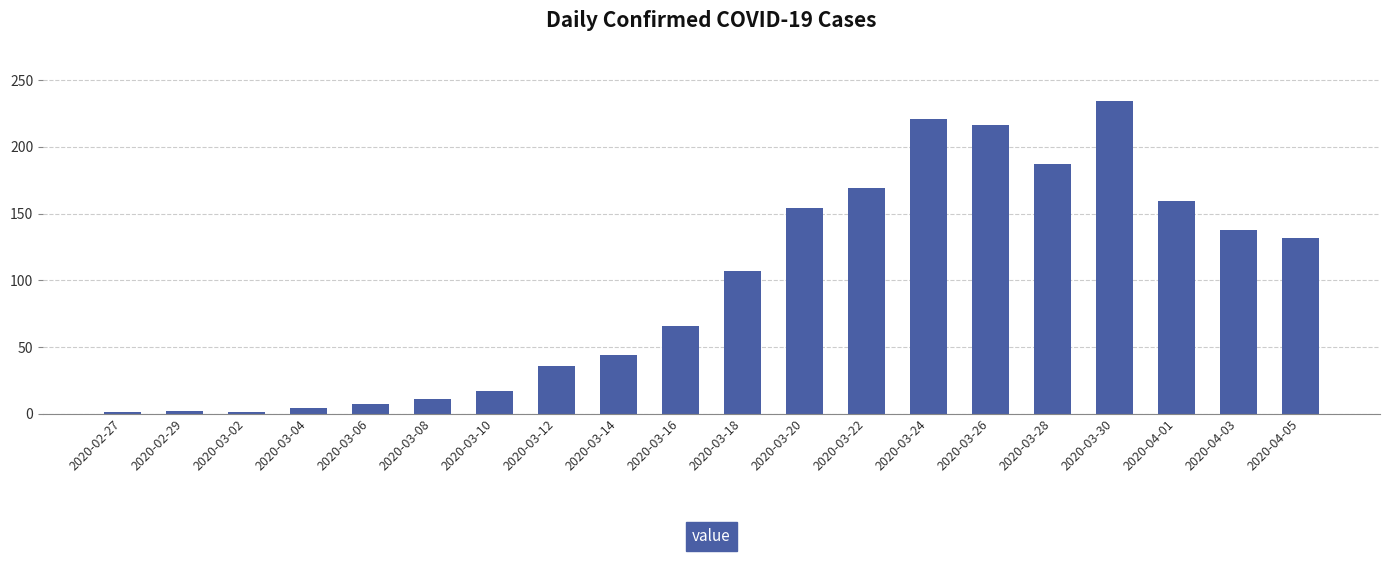

Does the chart contain stacked bars?

No